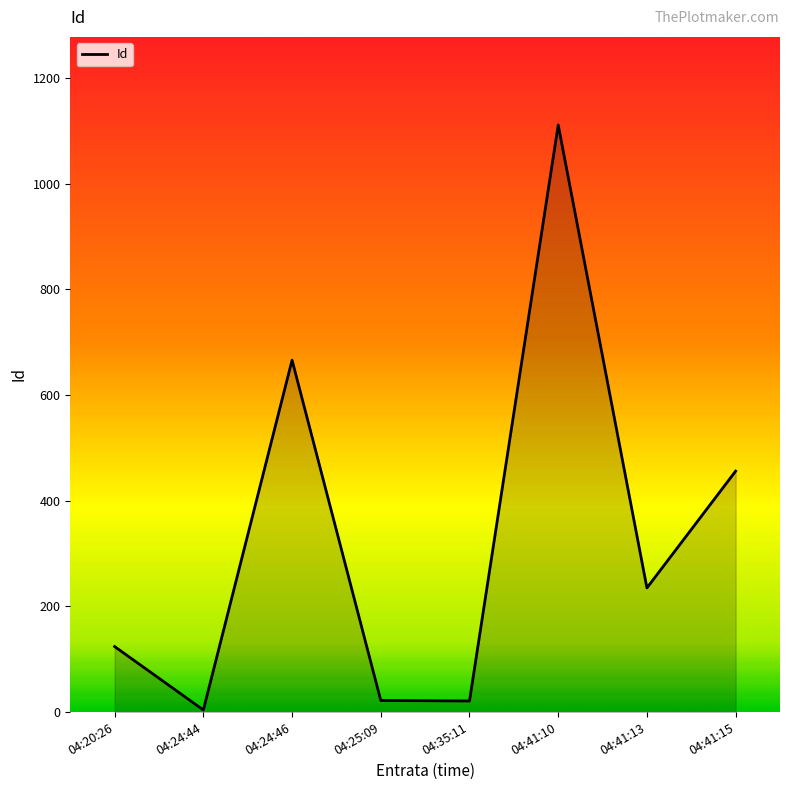

How many series are shown in this chart?

1